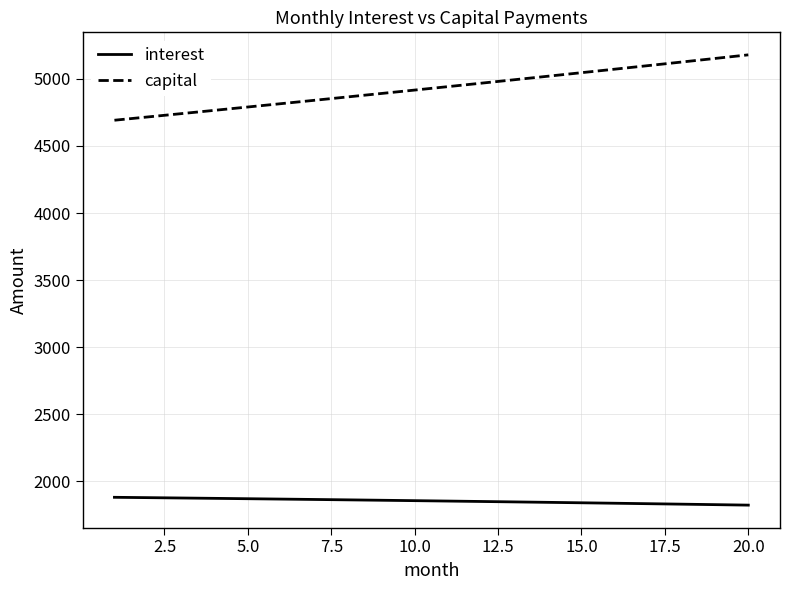

Rank the series by their maximum value, from highest to lowest.

capital, interest